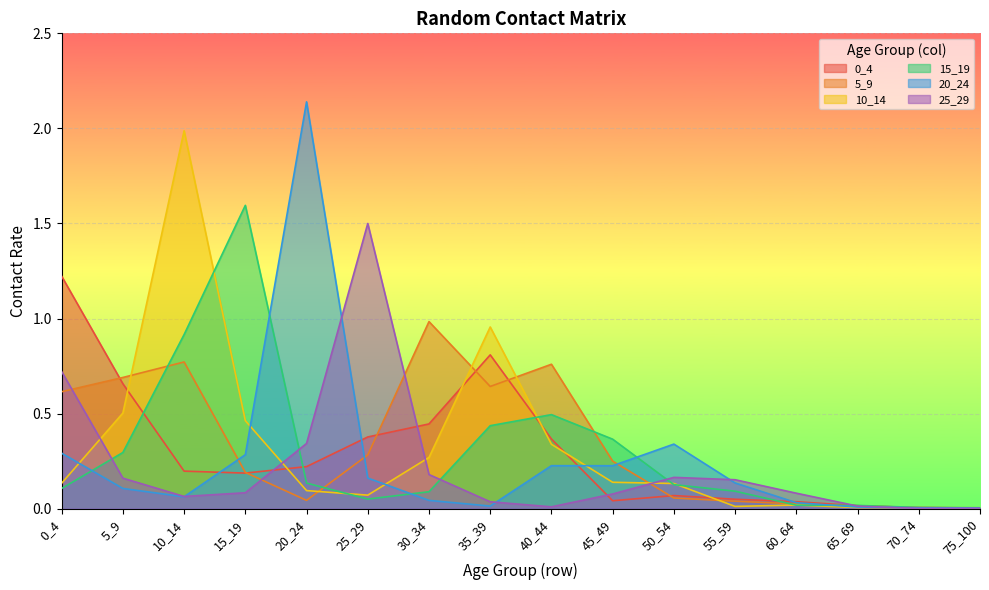

Reading left to right, transcribe all the data shown in this chart.

0_4: 1.2	0.7	0.2	0.2	0.2	0.4	0.4	0.8	0.4	0.0	0.1	0.0	0.0	0.0	0.0	0.0
5_9: 0.6	0.7	0.8	0.2	0.0	0.3	1.0	0.6	0.8	0.3	0.1	0.0	0.0	0.0	0.0	0.0
10_14: 0.1	0.5	2.0	0.5	0.1	0.1	0.3	1.0	0.3	0.1	0.1	0.0	0.0	0.0	0.0	0.0
15_19: 0.1	0.3	0.9	1.6	0.1	0.1	0.1	0.4	0.5	0.4	0.1	0.1	0.0	0.0	0.0	0.0
20_24: 0.3	0.1	0.1	0.3	2.1	0.2	0.0	0.0	0.2	0.2	0.3	0.1	0.0	0.0	0.0	0.0
25_29: 0.7	0.2	0.1	0.1	0.3	1.5	0.2	0.0	0.0	0.1	0.2	0.2	0.1	0.0	0.0	0.0